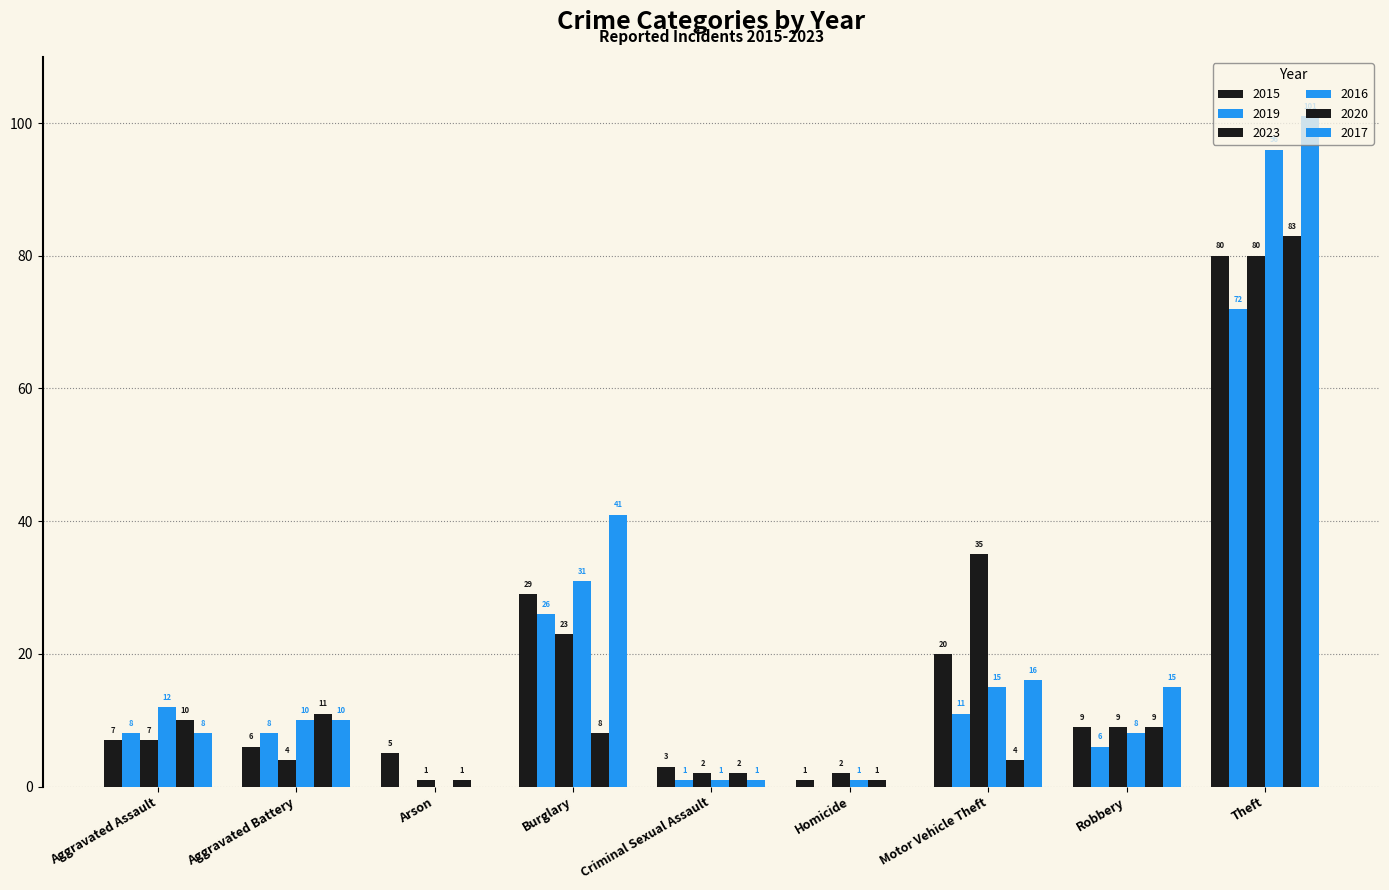

Count the number of categories in the chart.

9